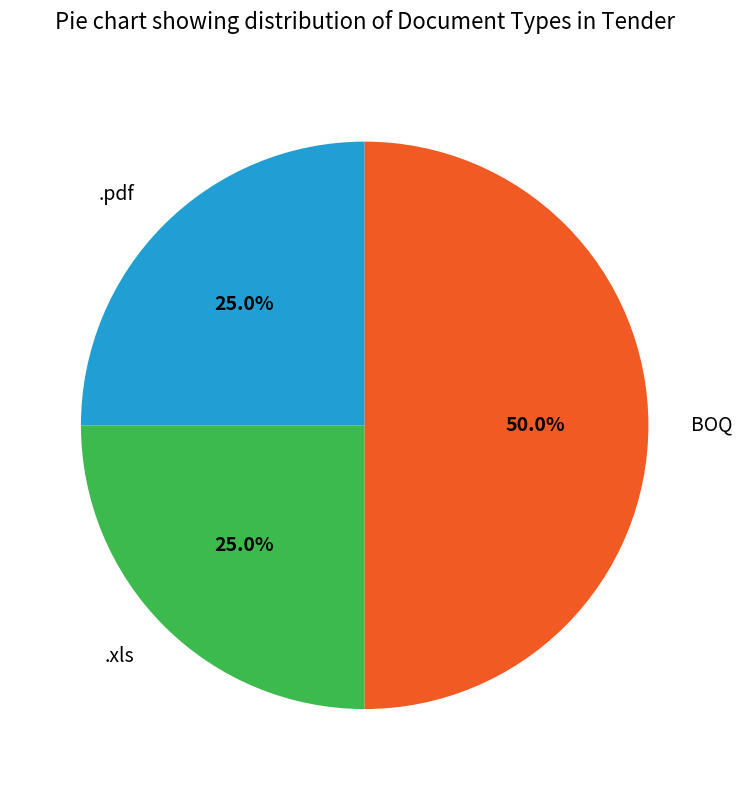

To the nearest percent, what portion does BOQ represent?

50%